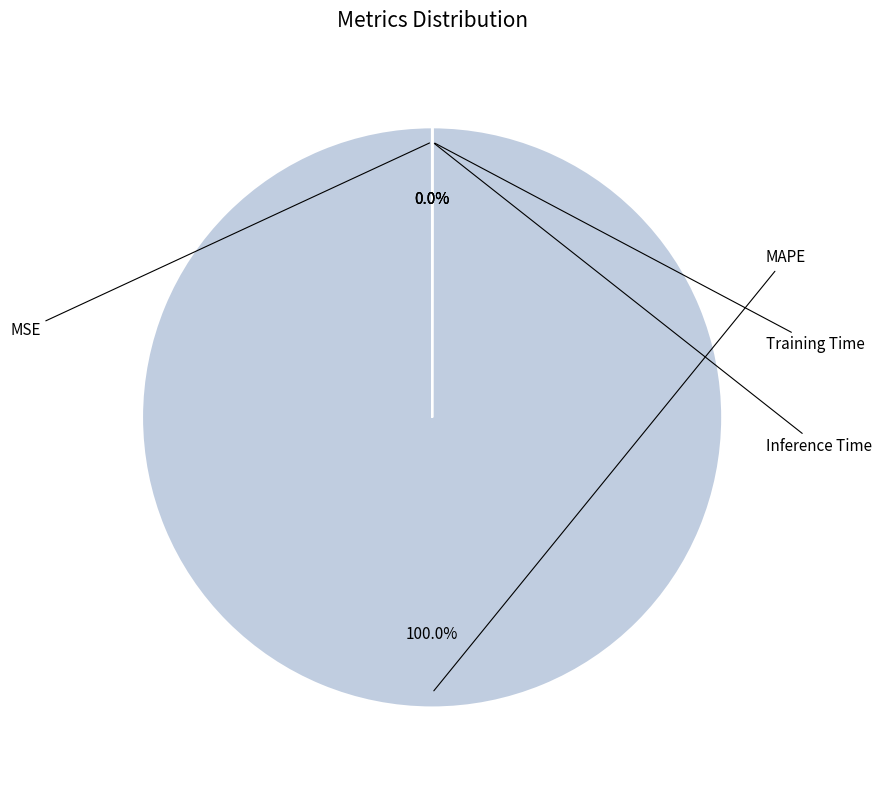

To the nearest percent, what is the average slice percentage?

25%